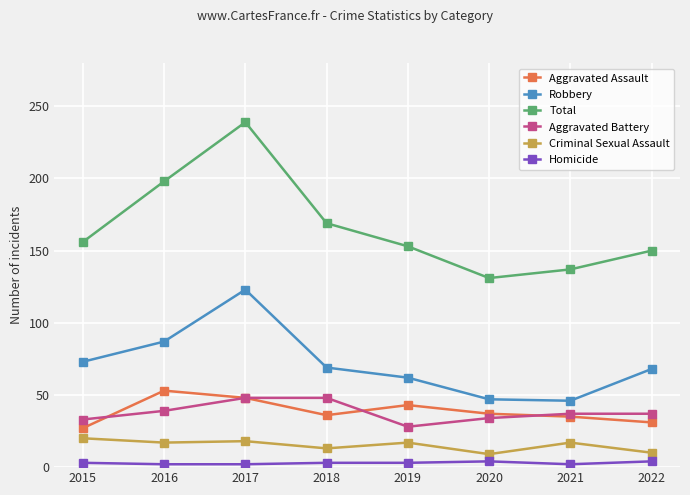

At how many categories does at least one series exceed 191?

2